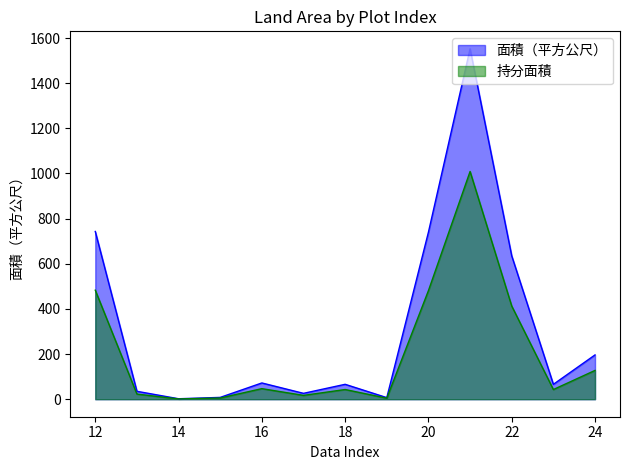

Reading left to right, list all the values displayed in this chart.

12=743.0	13=35.0	14=2.0	15=8.0	16=72.0	17=26.0	18=66.0	19=7.0	20=740.0	21=1552.0	22=635.0	23=65.9	24=196.2